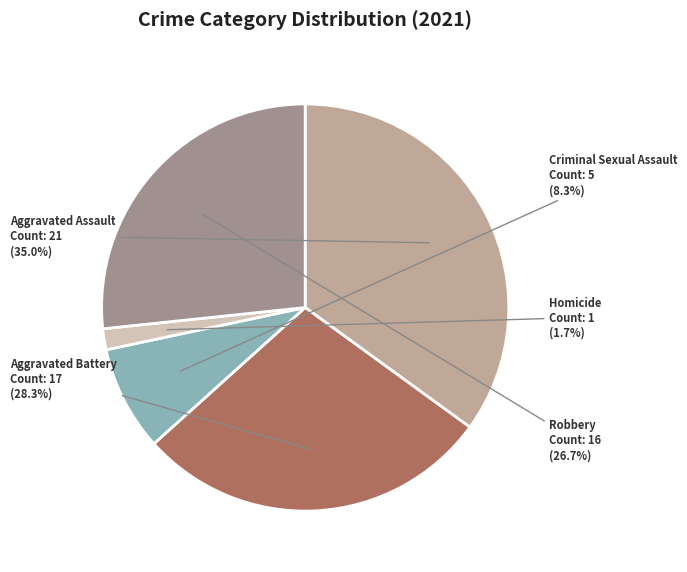

To the nearest percent, what is the combined percentage of Aggravated Assault and Aggravated Battery?

63%